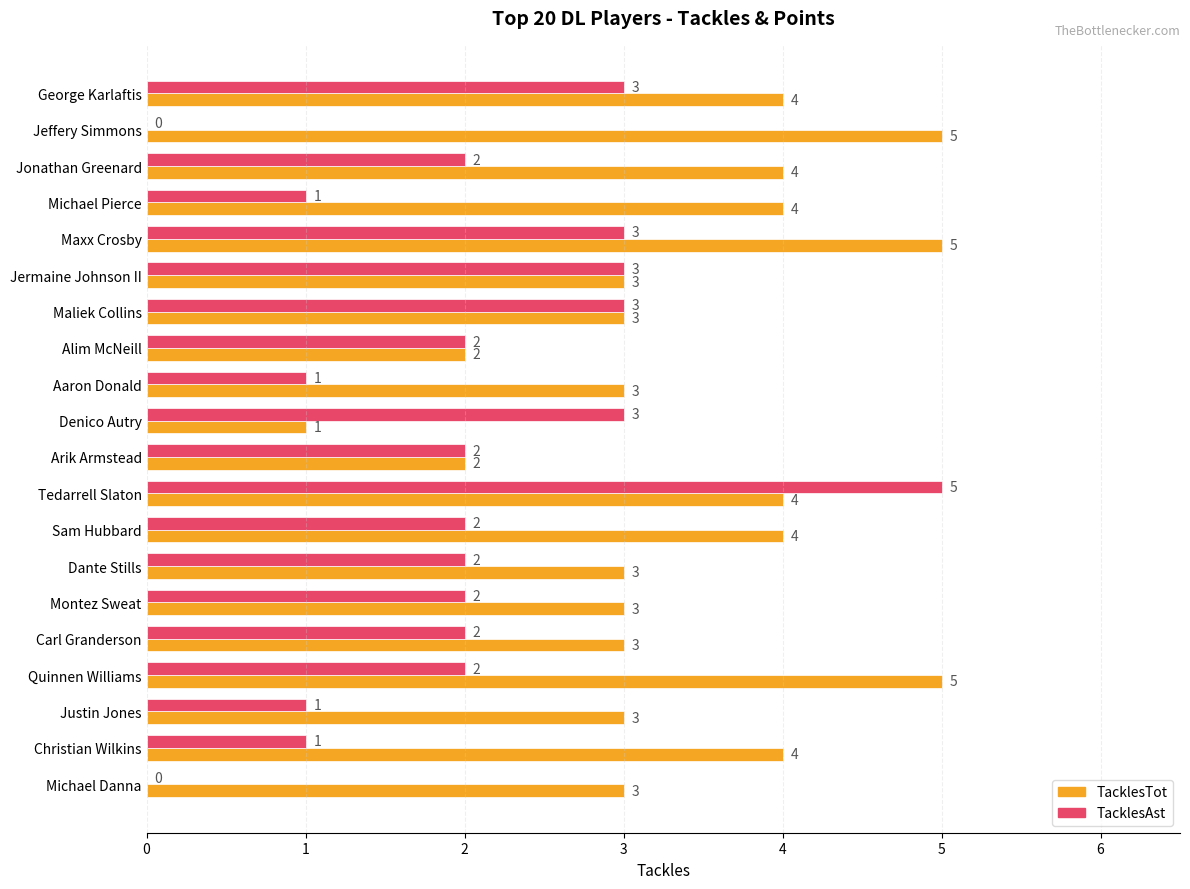

The TacklesTot series shows 6 at George Karlaftis. True or false?

False